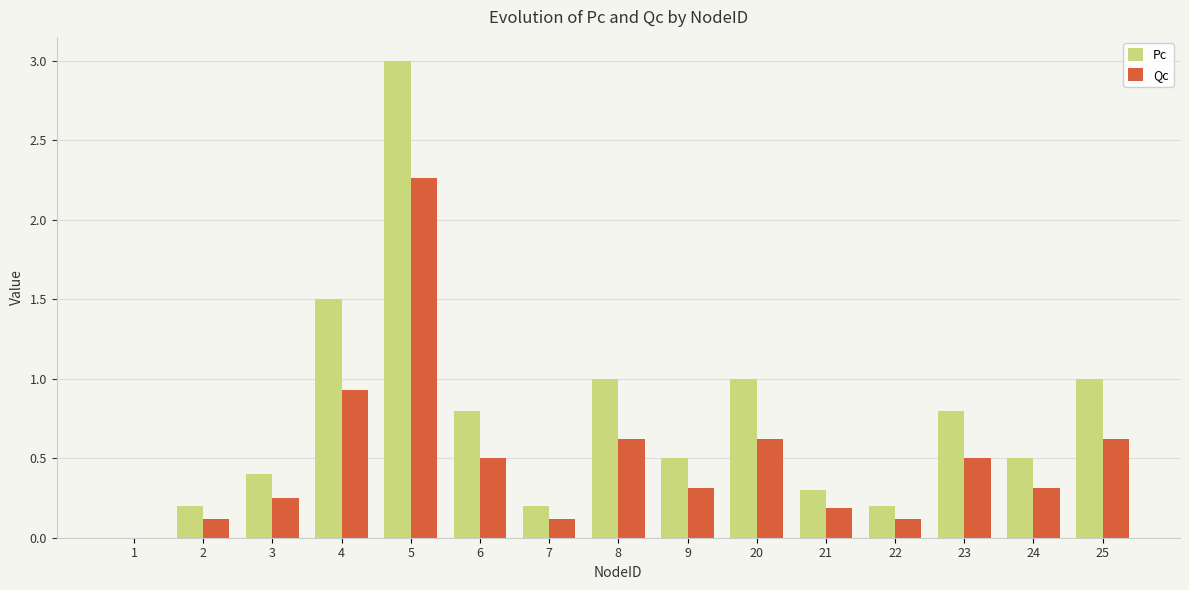

At which label is Qc closest to 1?

4